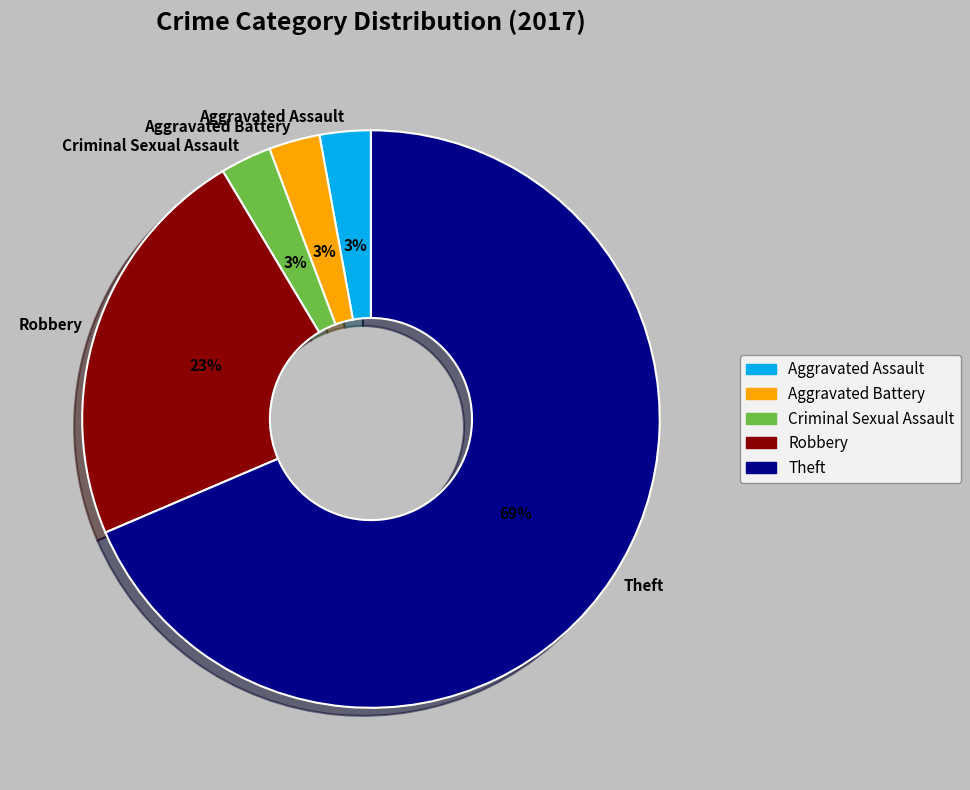

Approximately how many times larger is the value at Theft compared to Robbery?

3.0